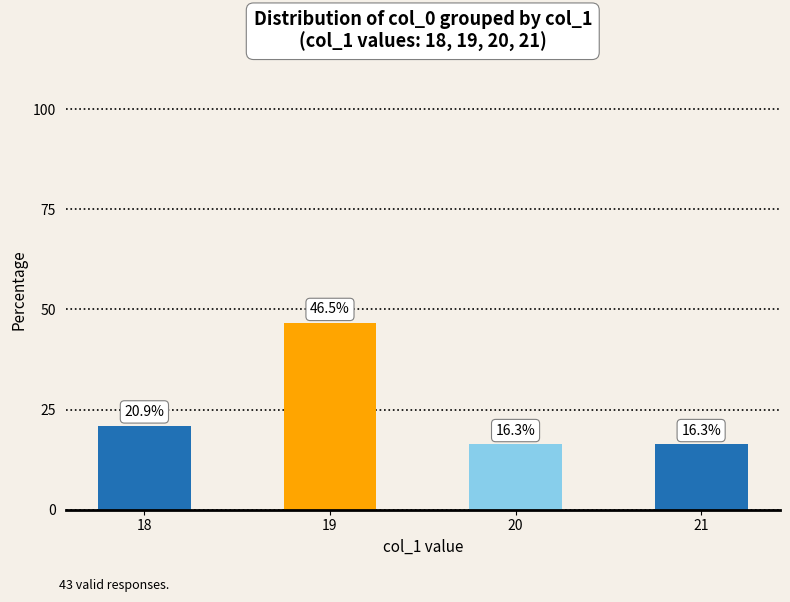

Reading left to right, list all the values displayed in this chart.

18=20.9	19=46.5	20=16.3	21=16.3